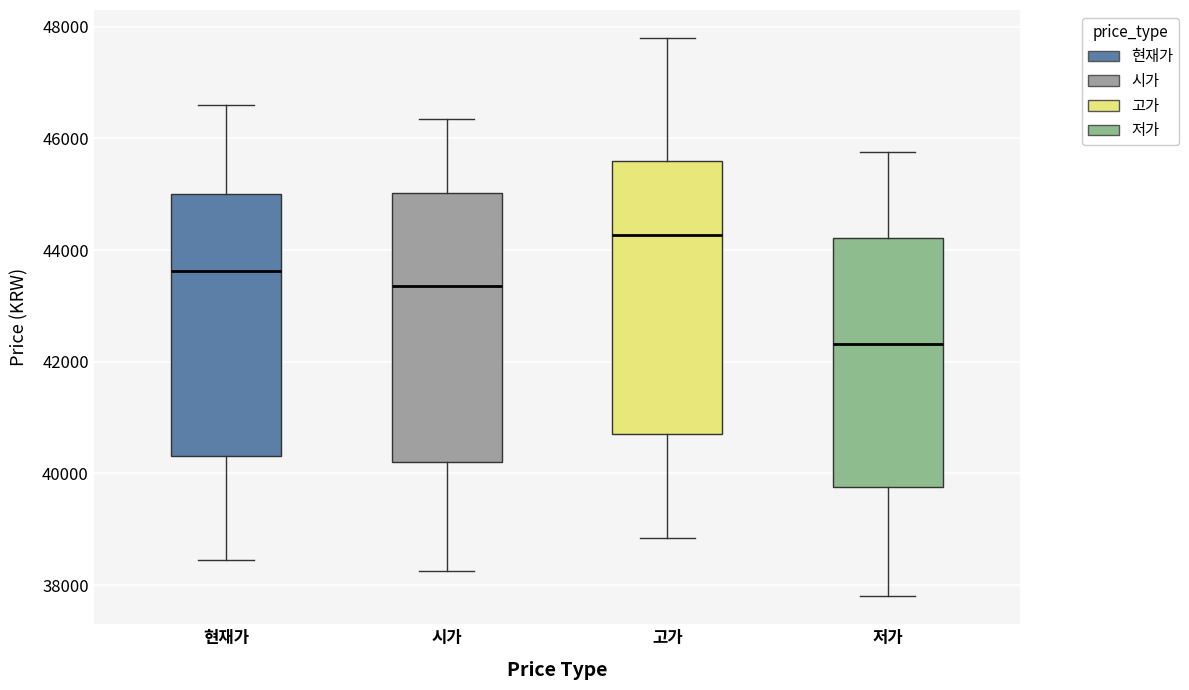

Reading left to right, read every box against the y-axis: the position of its median line, the range the box covers, and the ends of its whiskers. The values are not printed on the chart, so give them approximately, as read against the axis.

현재가: median 43600, box 40400 to 45000, whiskers 38400 to 46600
시가: median 43400, box 40200 to 45000, whiskers 38200 to 46400
고가: median 44200, box 40800 to 45600, whiskers 38800 to 47800
저가: median 42400, box 39800 to 44200, whiskers 37800 to 45800